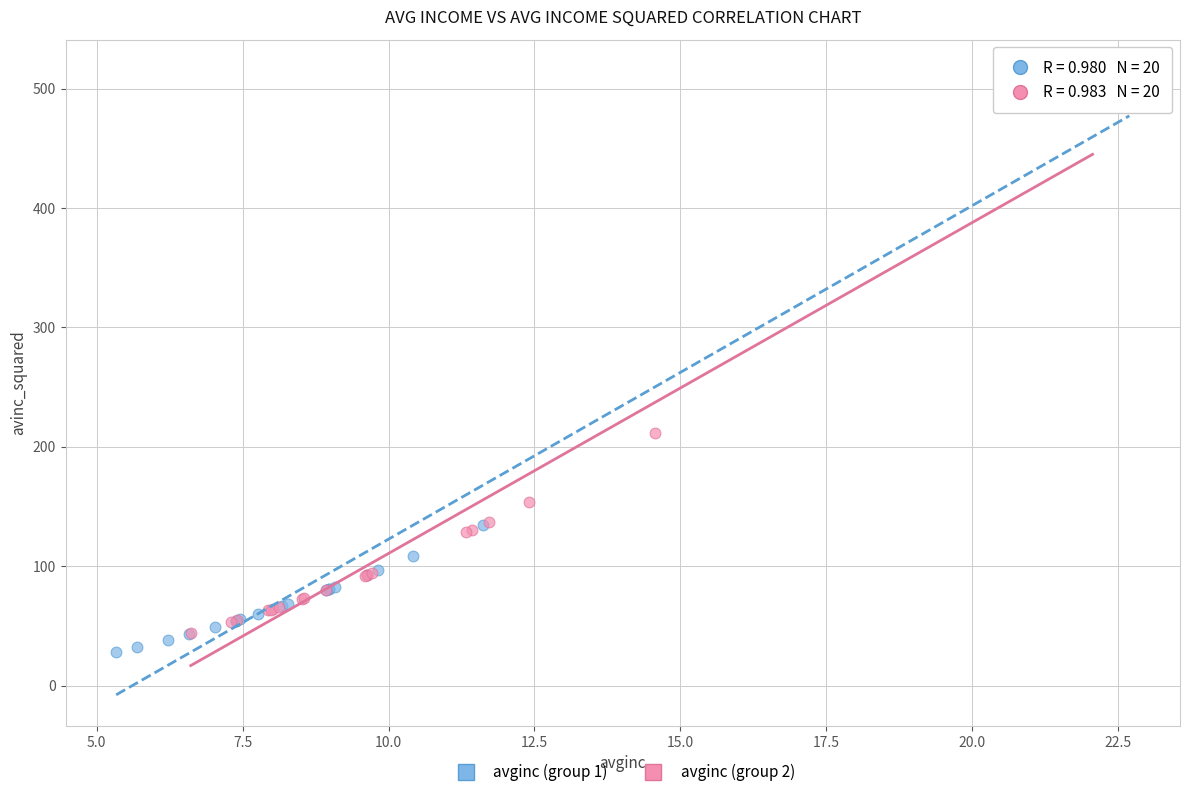

Which series contains the highest Y value?

avginc (group 1)